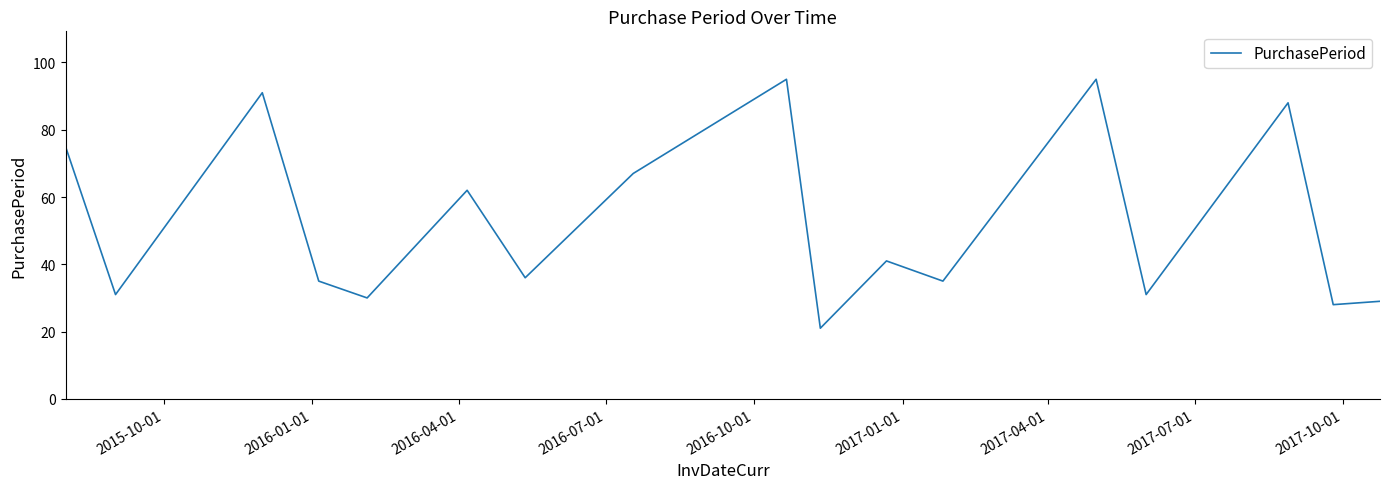

Count the number of data series in this chart.

1